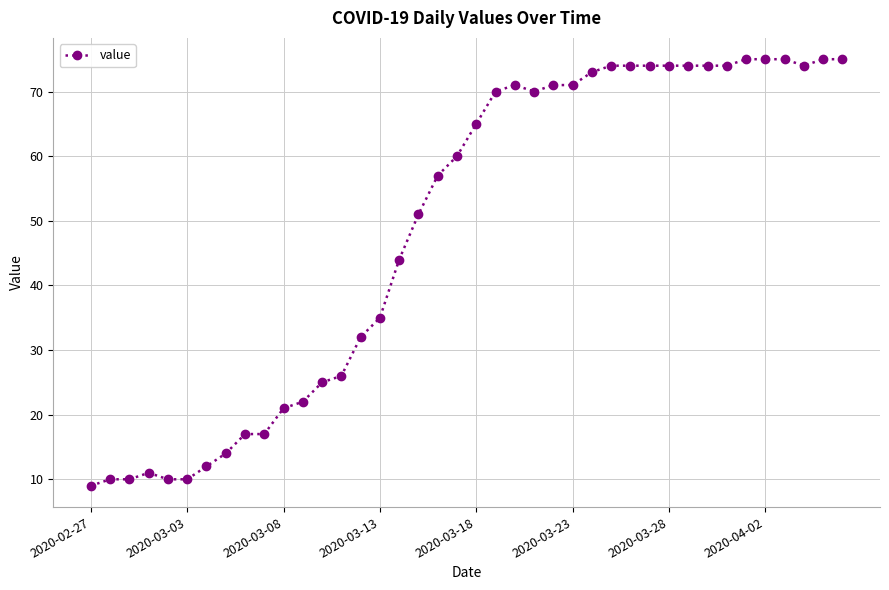

What is the greatest value displayed?

75